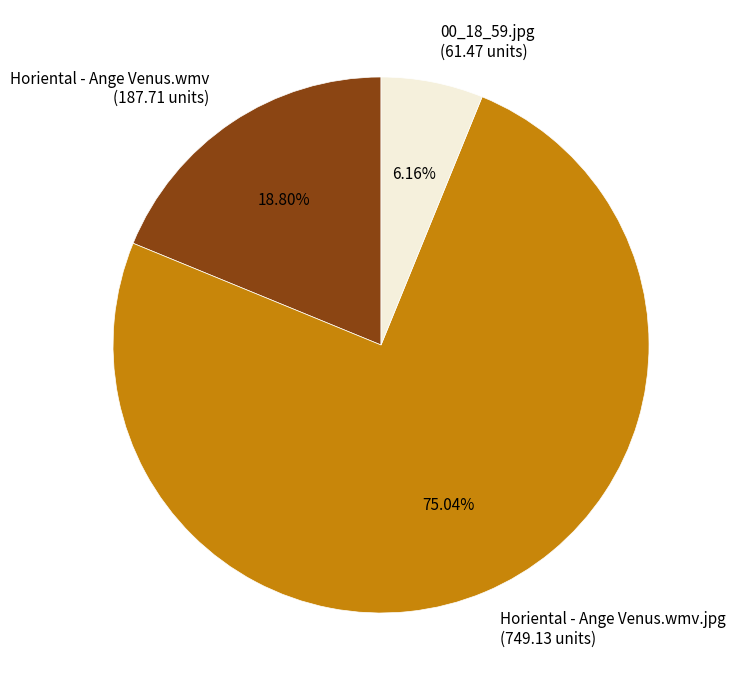

Is there a majority slice in this chart?

Yes